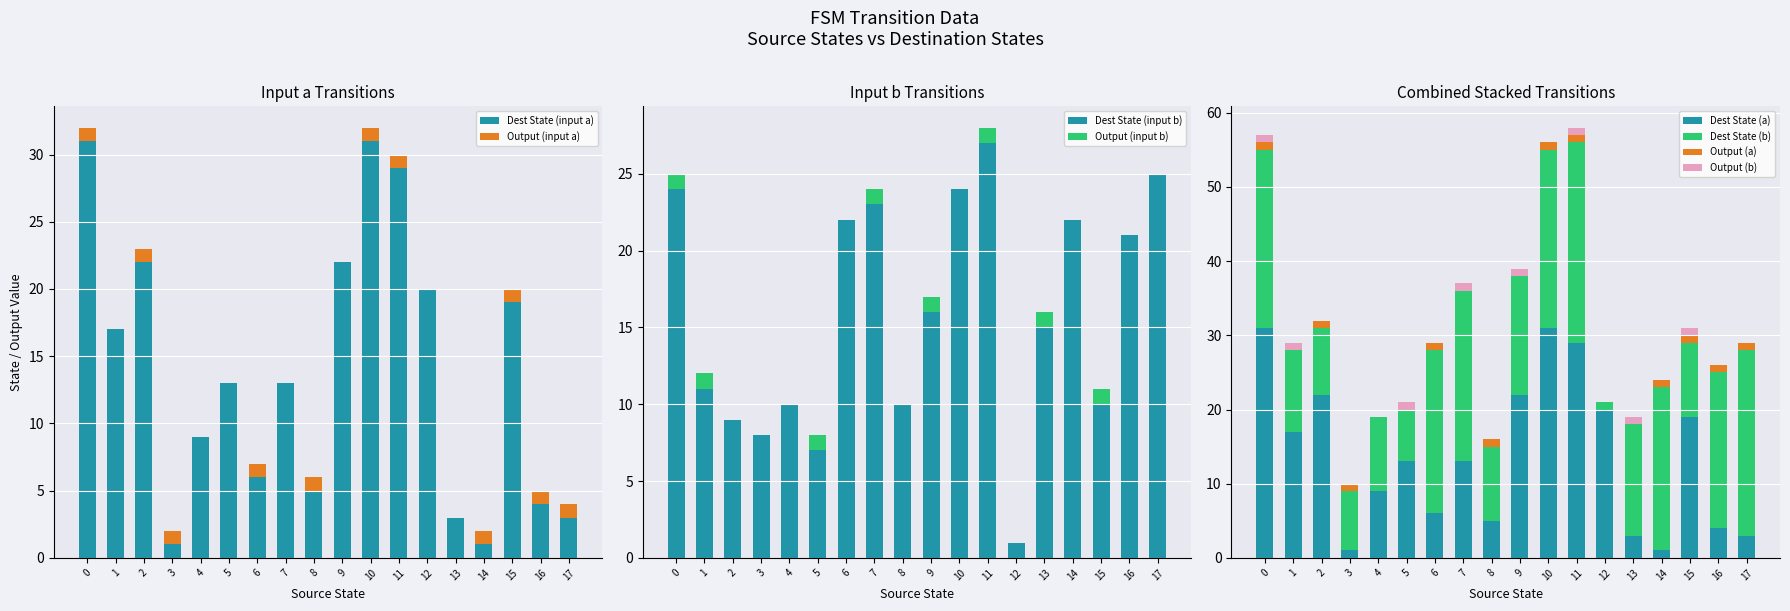

Is it true that Dest State (input a) equals 31 at 0?

True